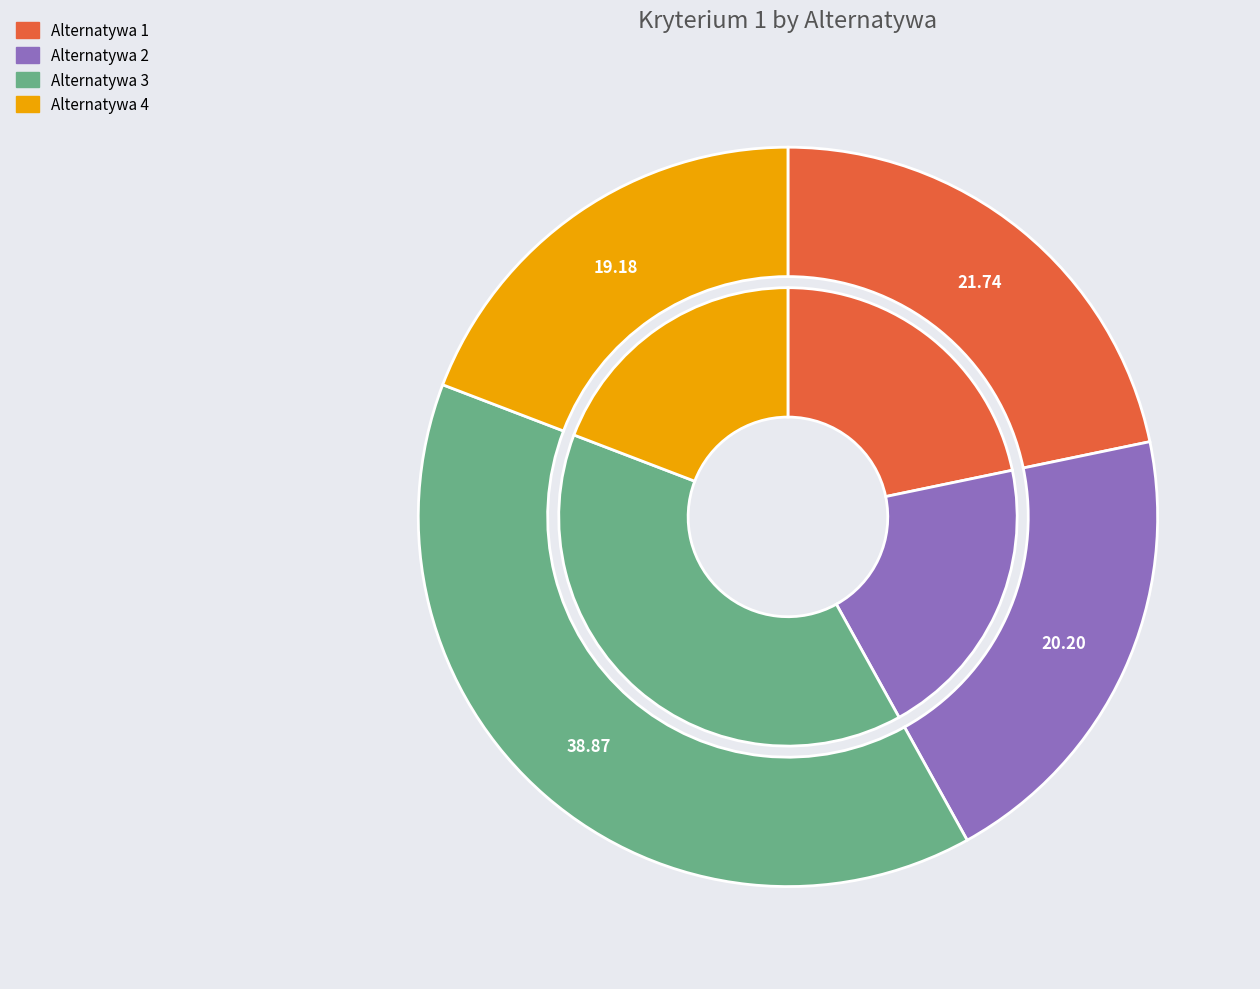

Which category has the smallest portion of the pie?

Alternatywa 4